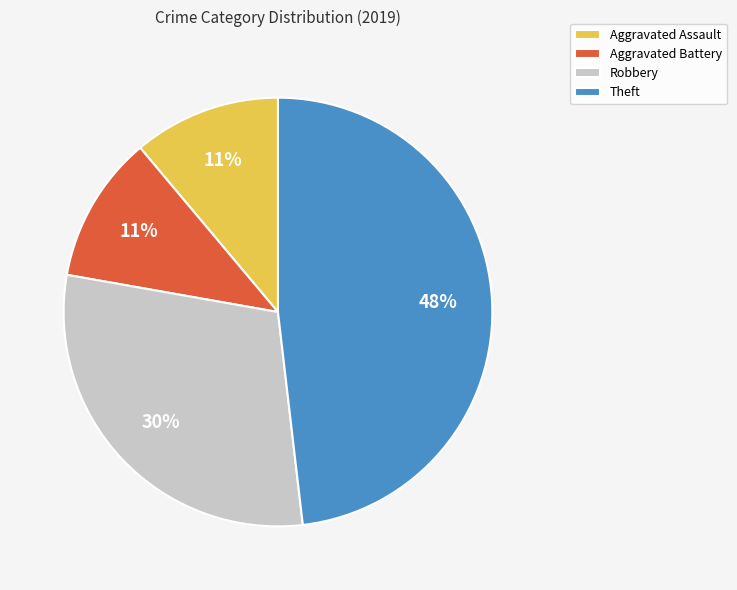

Does Aggravated Assault account for over 50% of the chart?

No